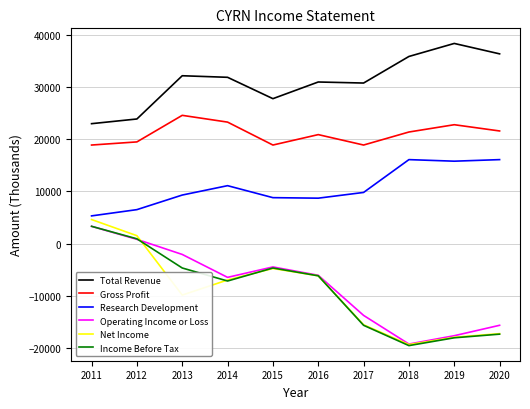

True or false: Total Revenue and Income Before Tax cross at least once.

False